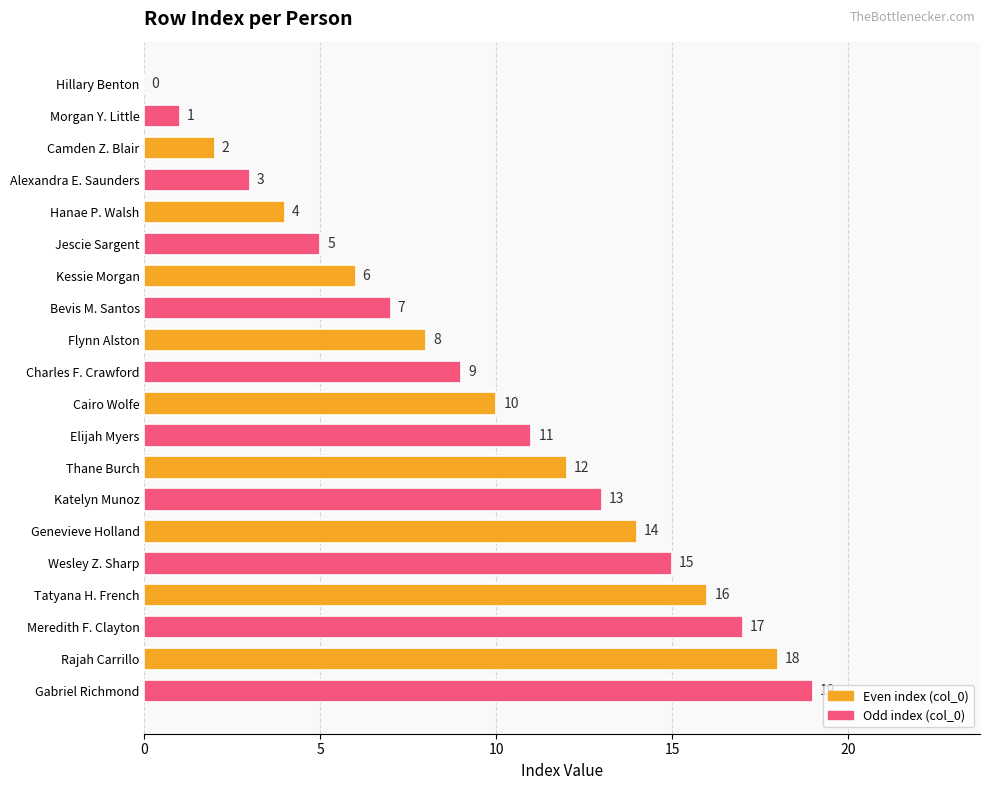

What is the sum of the values at Elijah Myers and Genevieve Holland?

25